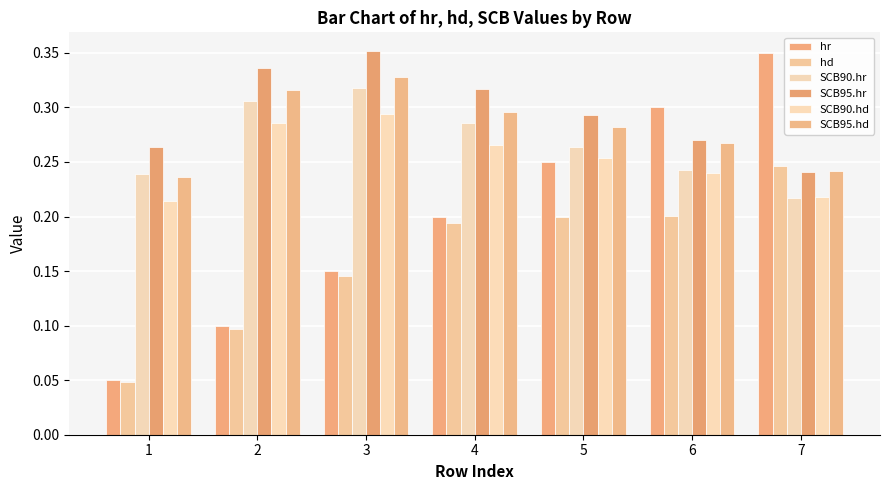

What is the difference between the maximum and minimum values in the hd series?

0.2